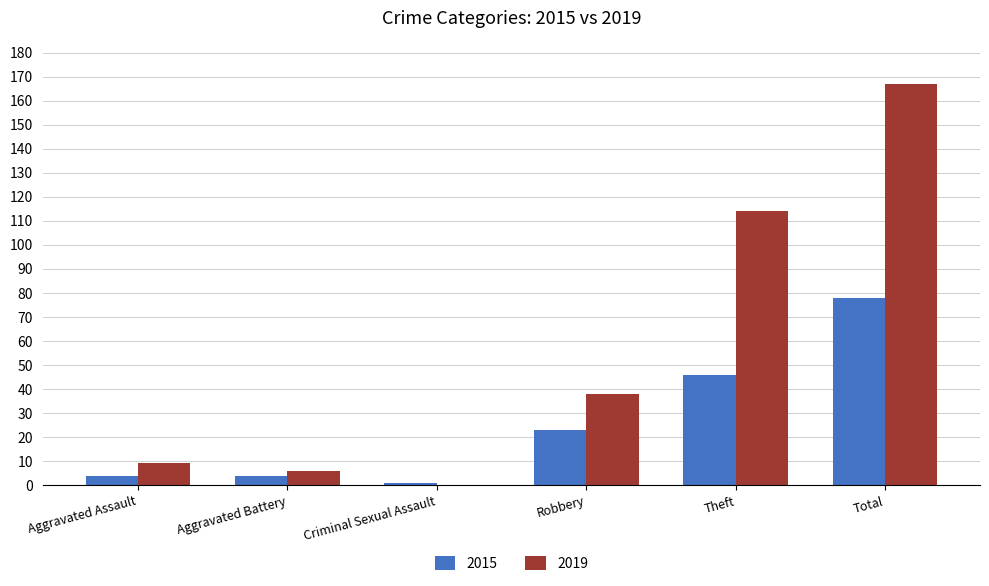

Reading left to right, list all the values displayed in this chart.

2015: Aggravated Assault=4	Aggravated Battery=4	Criminal Sexual Assault=1	Robbery=23	Theft=46	Total=78
2019: Aggravated Assault=9	Aggravated Battery=6	Criminal Sexual Assault=0	Robbery=38	Theft=114	Total=167